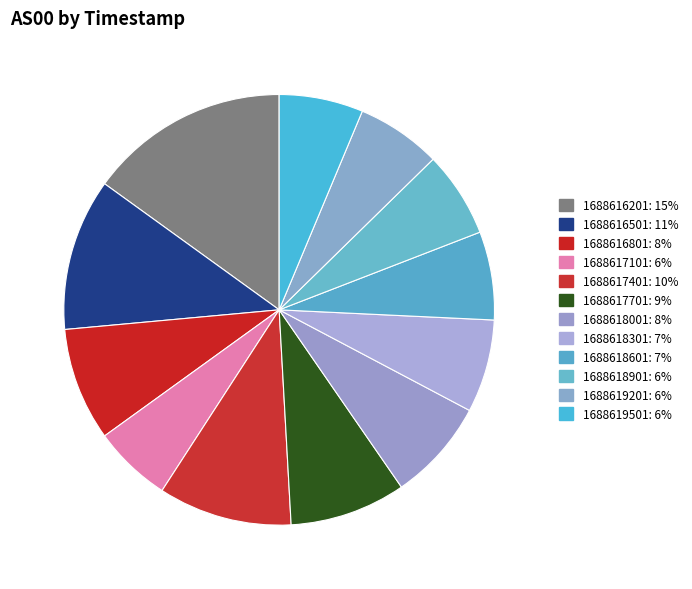

To the nearest percent, what is the combined percentage of 1688618301 and 1688618601?

14%